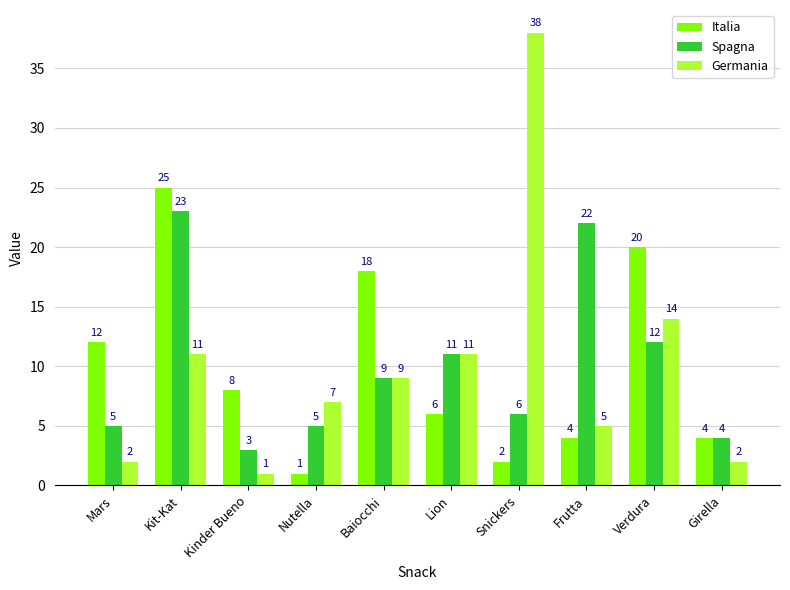

Reading right to left, extract all data points from this chart.

Italia: Girella=4	Verdura=20	Frutta=4	Snickers=2	Lion=6	Baiocchi=18	Nutella=1	Kinder Bueno=8	Kit-Kat=25	Mars=12
Spagna: Girella=4	Verdura=12	Frutta=22	Snickers=6	Lion=11	Baiocchi=9	Nutella=5	Kinder Bueno=3	Kit-Kat=23	Mars=5
Germania: Girella=2	Verdura=14	Frutta=5	Snickers=38	Lion=11	Baiocchi=9	Nutella=7	Kinder Bueno=1	Kit-Kat=11	Mars=2